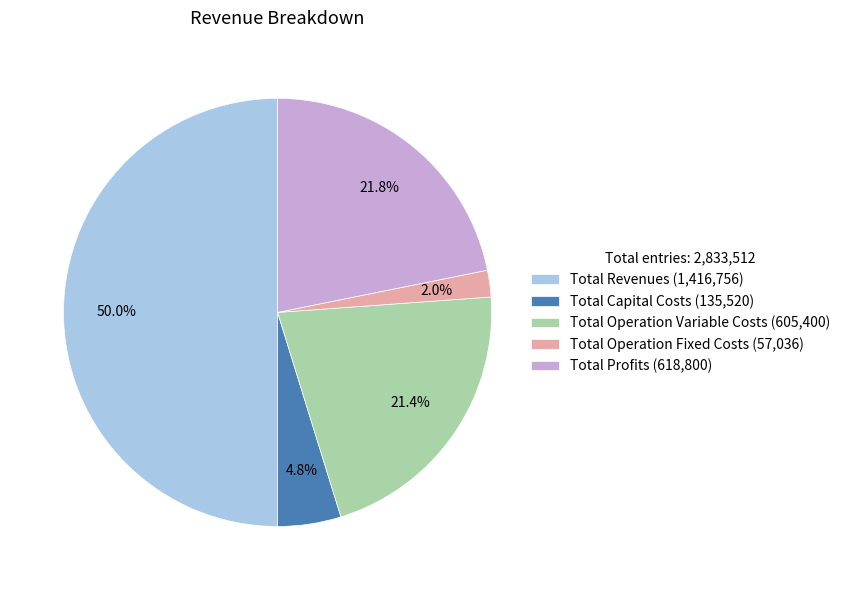

What percentage is NOT represented by Total Operation Fixed Costs?

98.0%